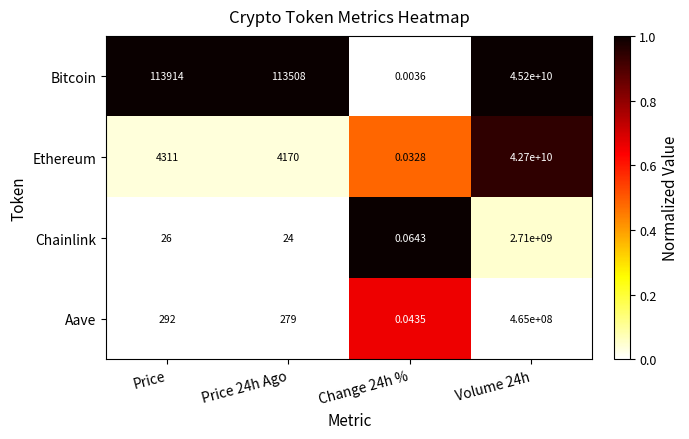

Between Change 24h % and Volume 24h, which series saw the biggest shift?

Bitcoin